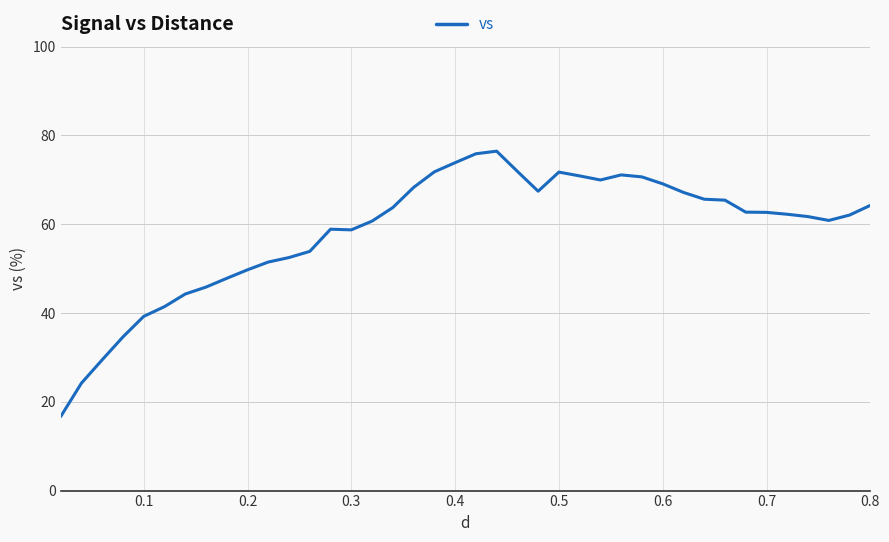

What is the difference between the maximum and minimum values?

59.8